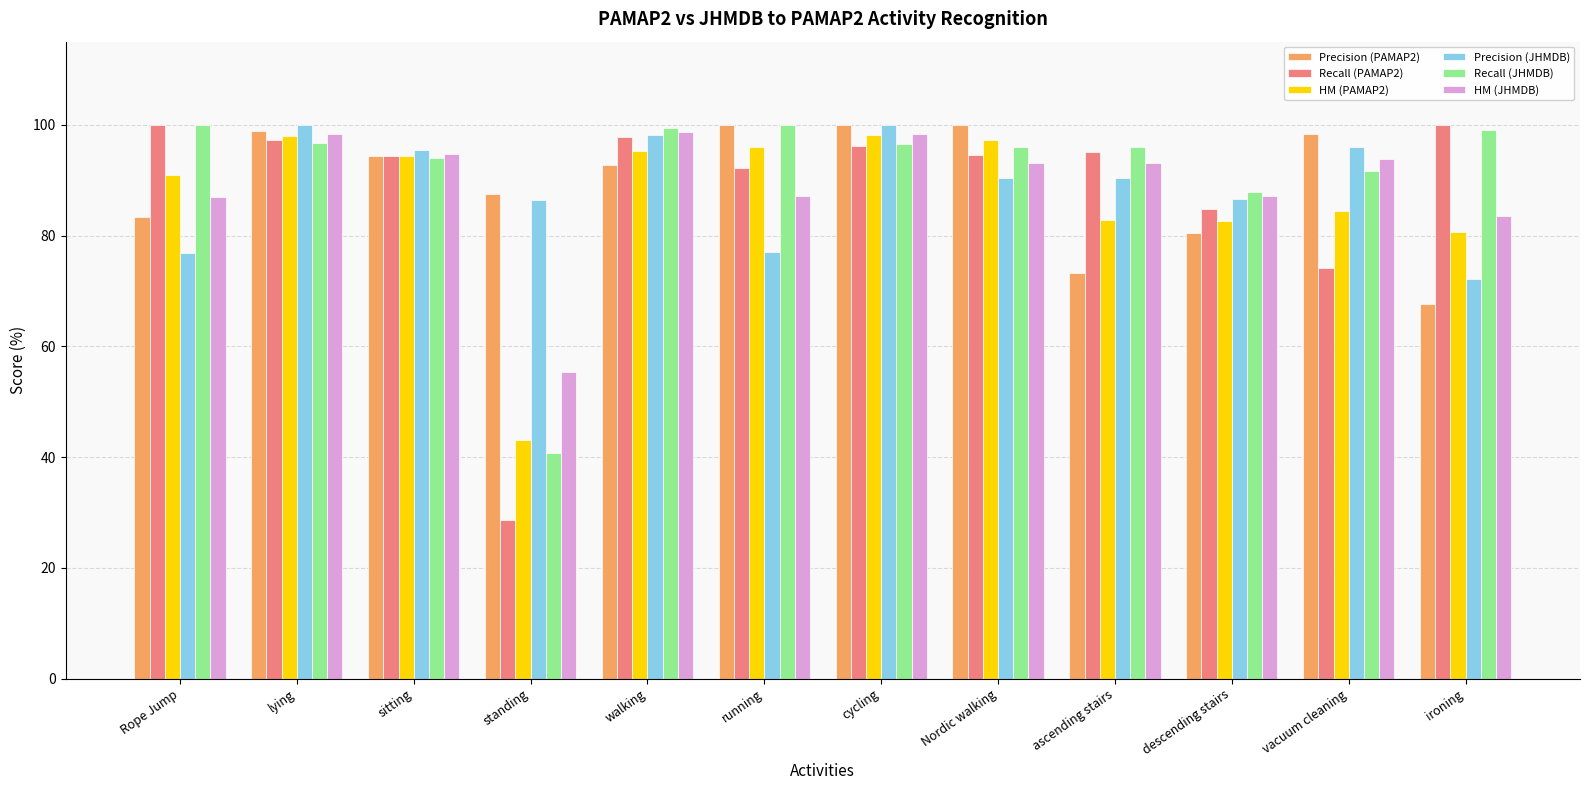

How many categories are shown in the chart?

12